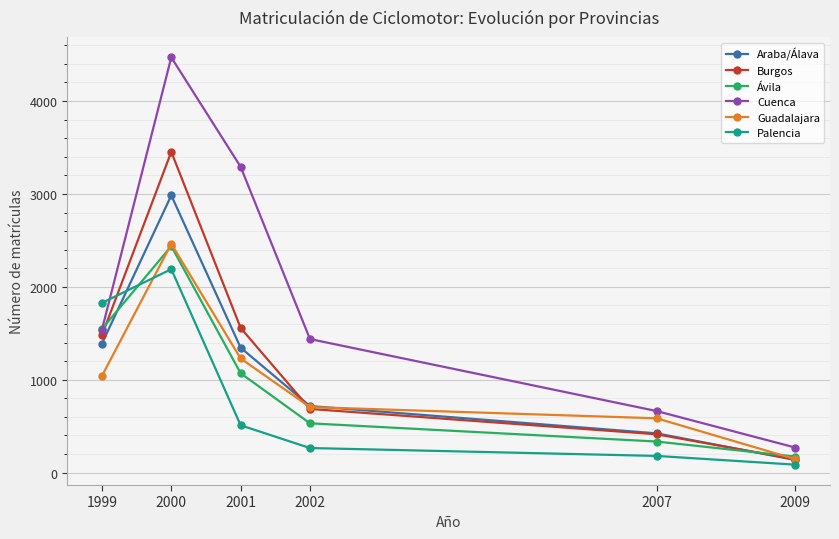

What value does the Burgos series have at 1999?

1479